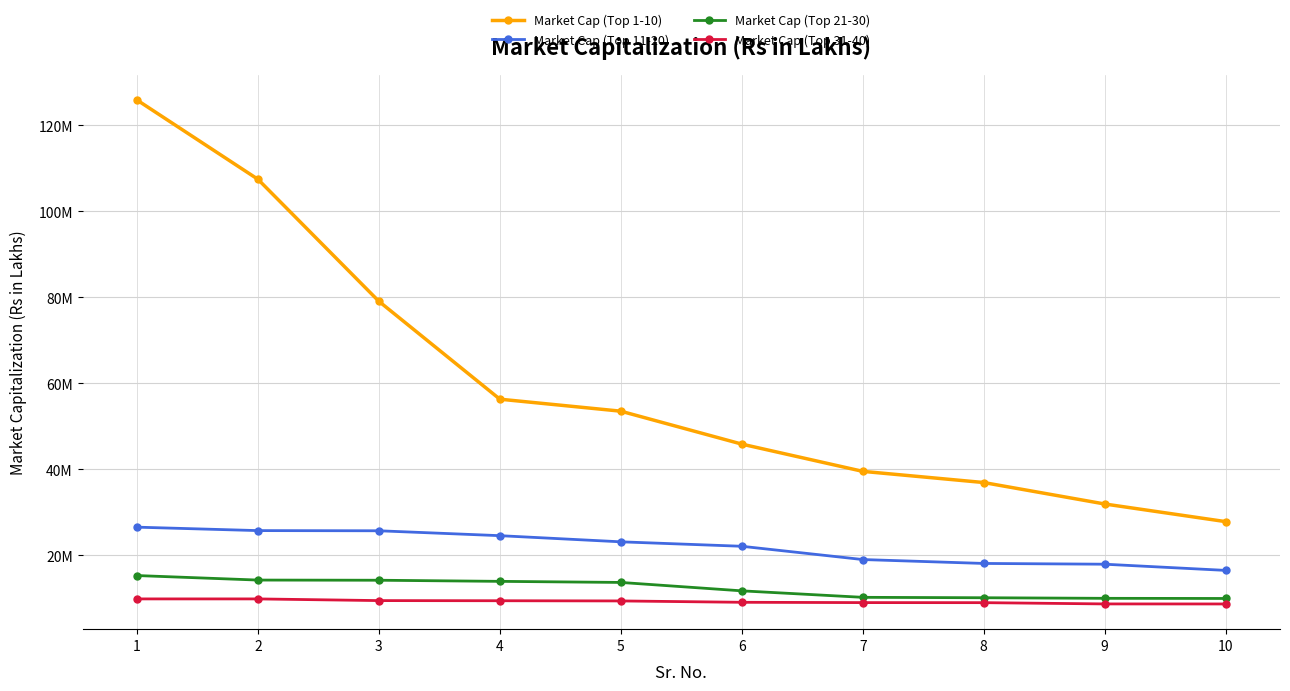

Does the chart display data point markers on the line(s)?

Yes